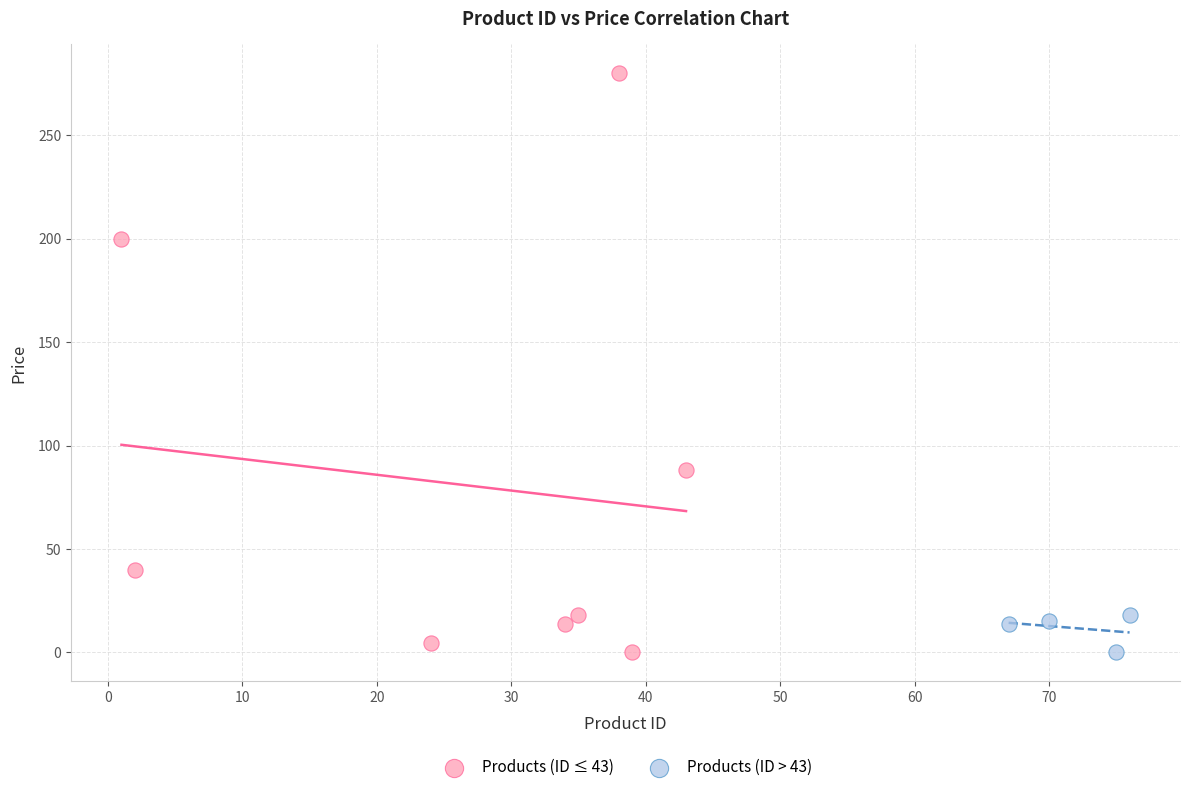

What are all the series names shown in the legend?

Products (ID ≤ 43), Products (ID > 43)